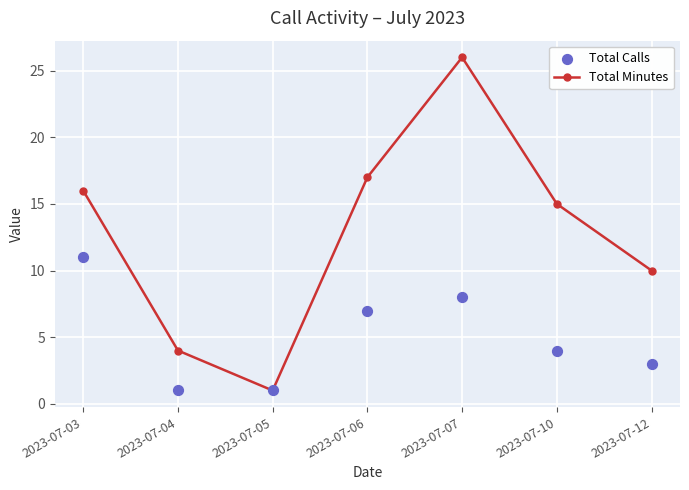

What is the total value across all series at 2023-07-04?

5